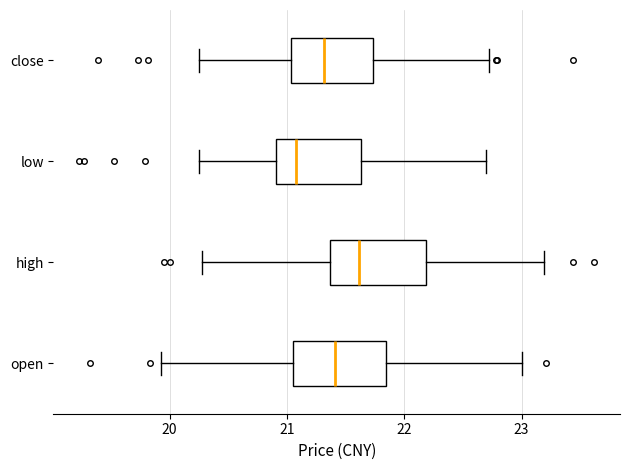

Reading bottom to top, read every box against the x-axis: the position of its median line, the range the box covers, and the ends of its whiskers. The values are not printed on the chart, so give them approximately, as read against the axis.

open: median 21.4, box 21.1 to 21.8, whiskers 19.9 to 23.0
high: median 21.6, box 21.4 to 22.2, whiskers 20.3 to 23.2
low: median 21.1, box 20.9 to 21.6, whiskers 20.3 to 22.7
close: median 21.3, box 21.0 to 21.7, whiskers 20.3 to 22.7